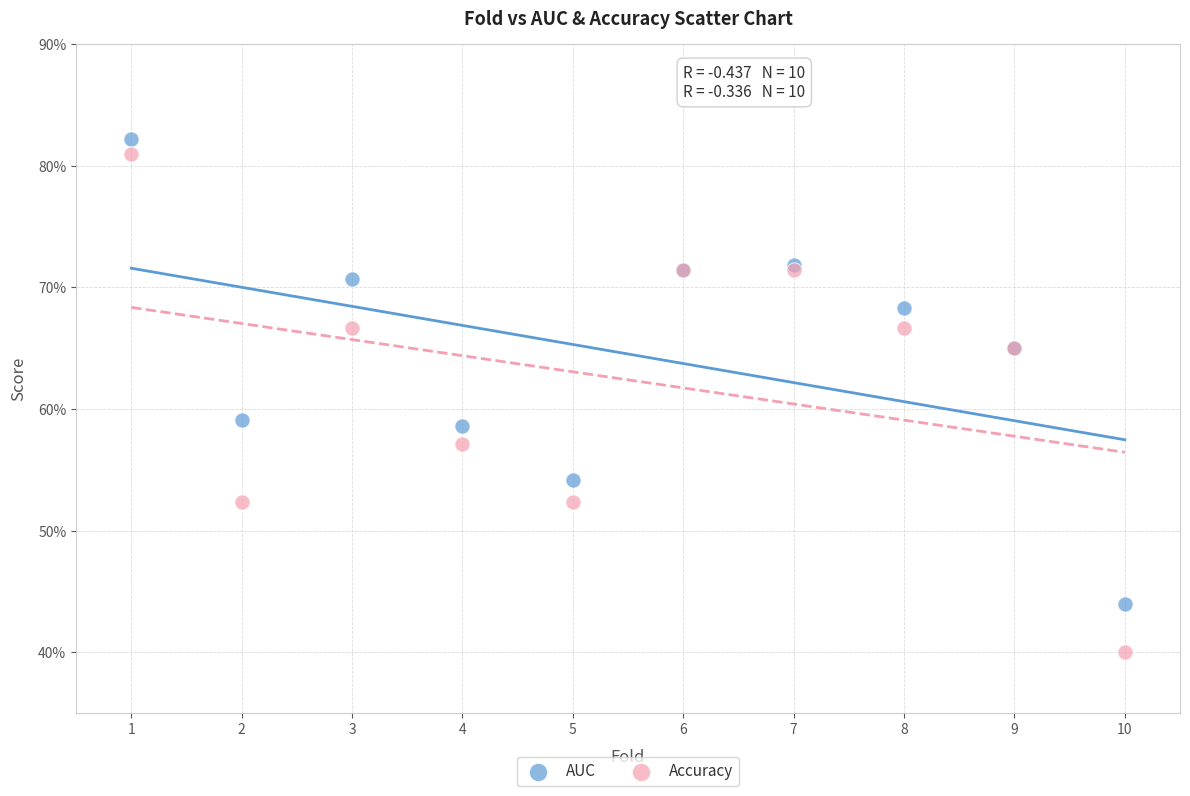

Which series reaches the maximum Y coordinate?

AUC